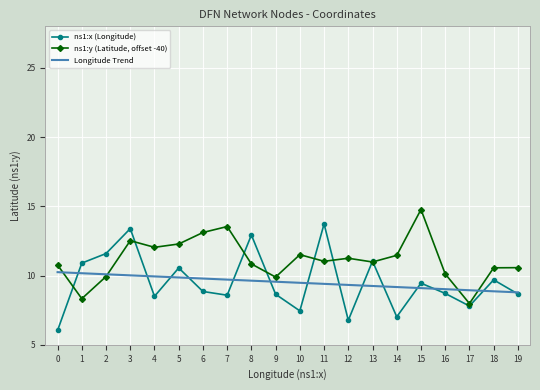

Where does the ns1:y (Latitude, offset -40) series first go above 11?

3